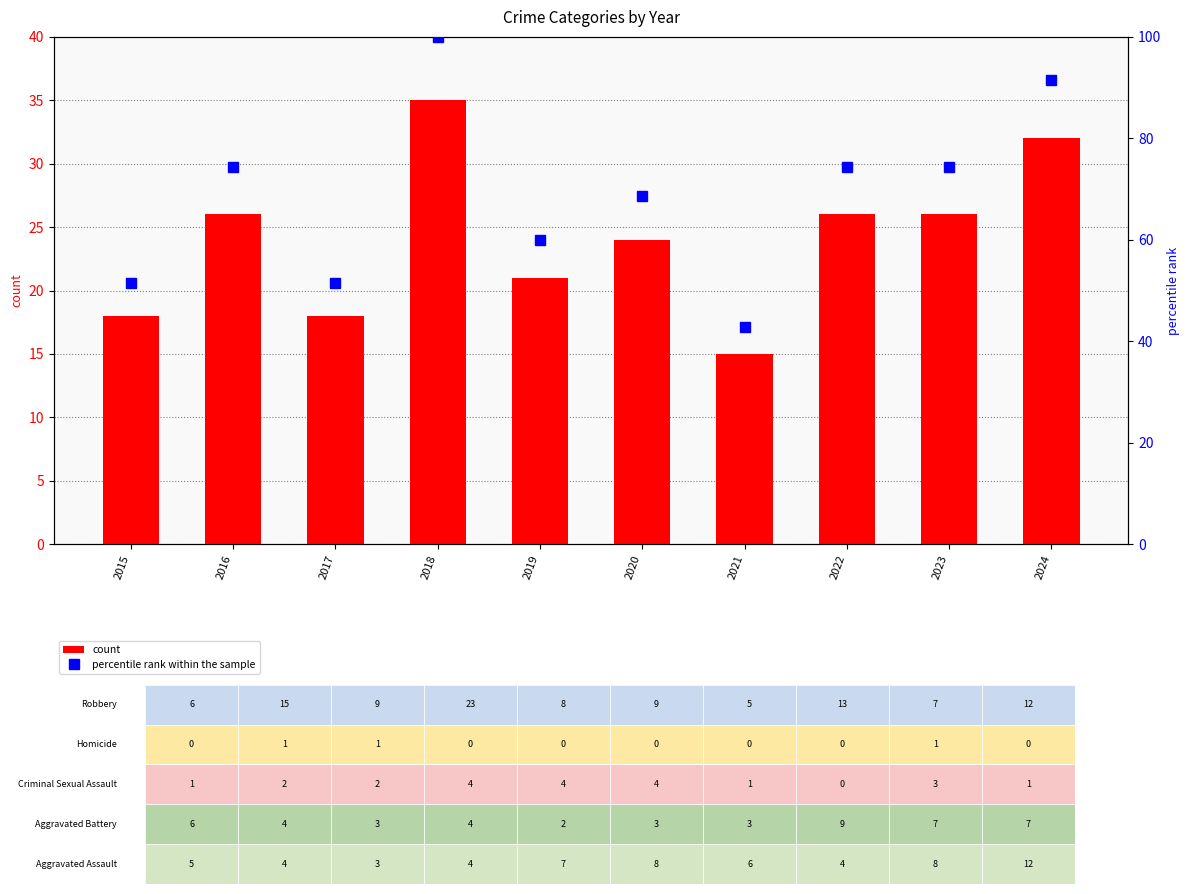

List the series in order of their peak value, highest first.

percentile rank within the sample, count